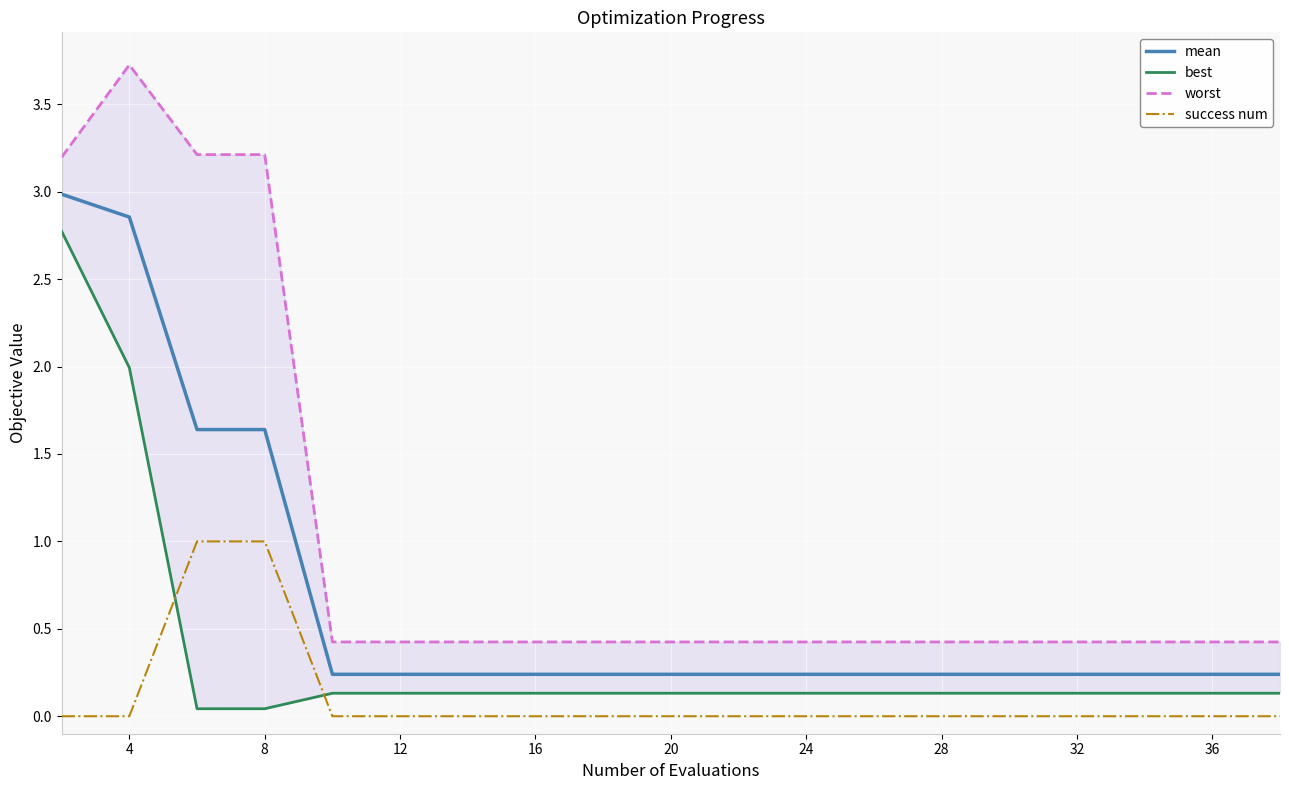

How many intersections are there between best and success num?

2